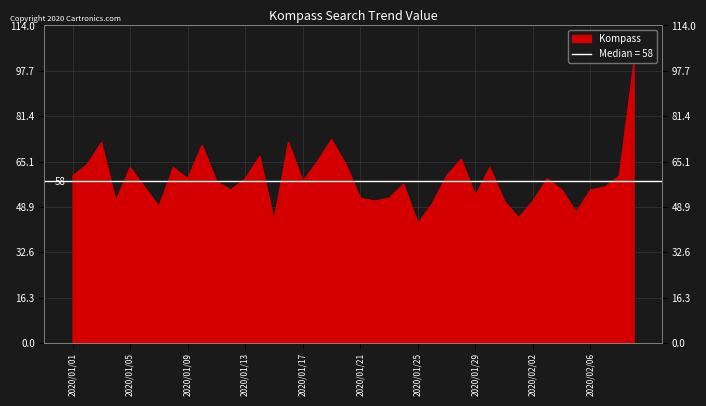

At which category does the data reach its first local peak?

2020/01/03